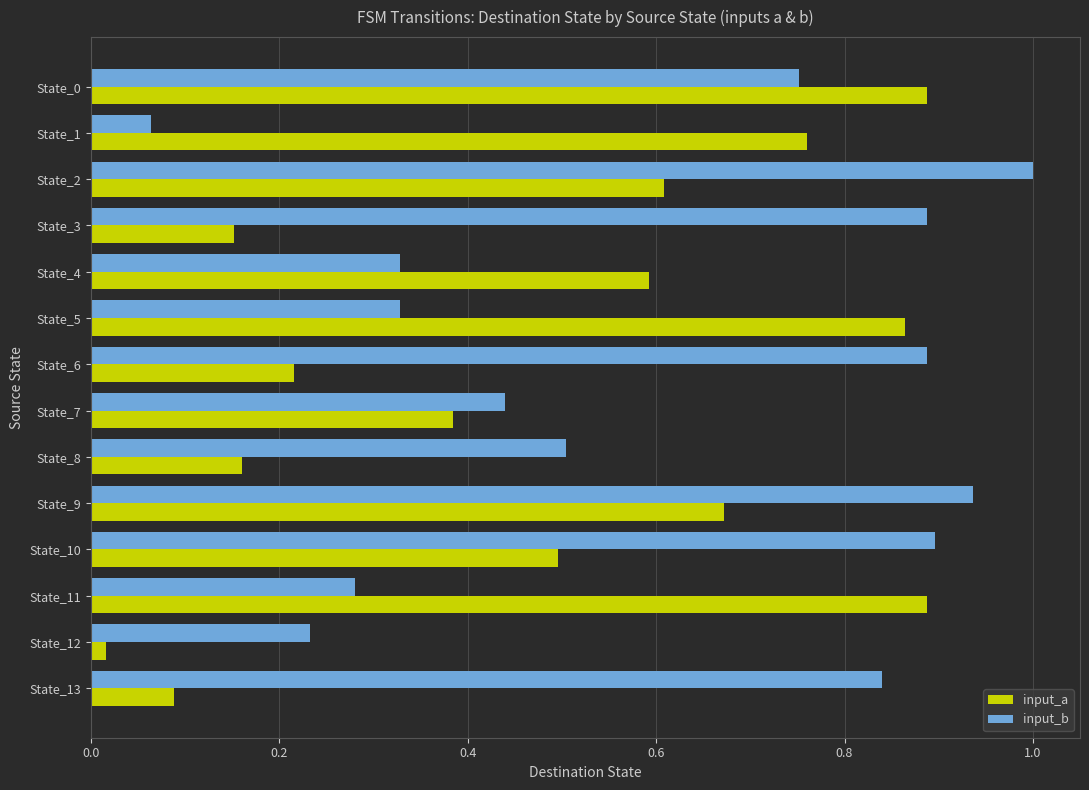

Rank the series by their average value, from lowest to highest.

input_a, input_b